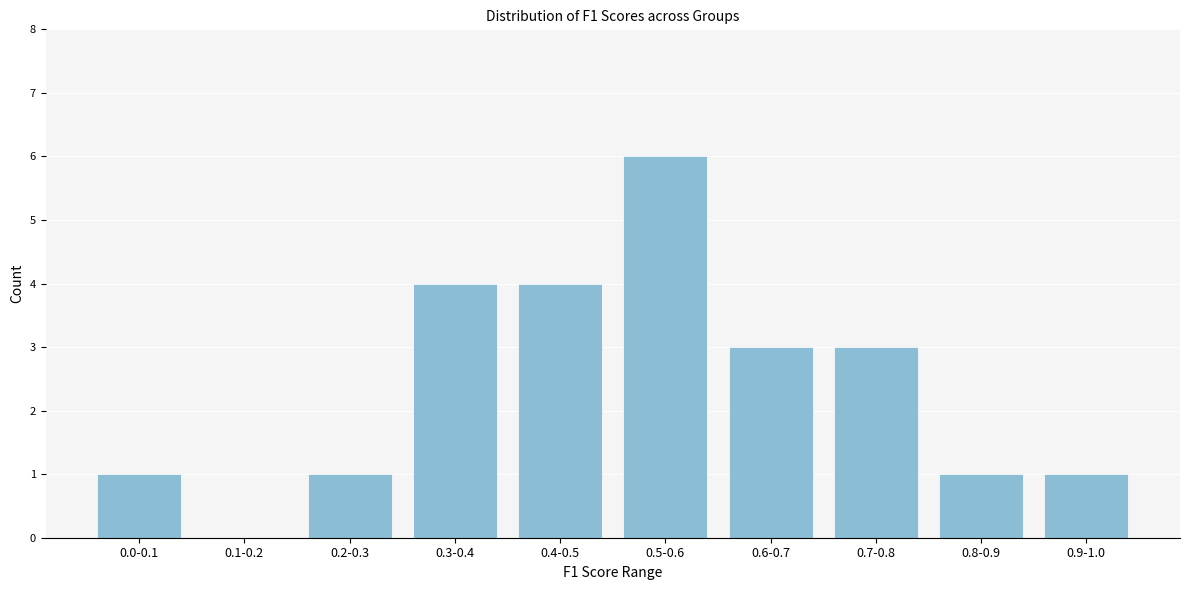

Reading right to left, what are all the values shown in this chart?

0.9-1.0=1	0.8-0.9=1	0.7-0.8=3	0.6-0.7=3	0.5-0.6=6	0.4-0.5=4	0.3-0.4=4	0.2-0.3=1	0.1-0.2=0	0.0-0.1=1